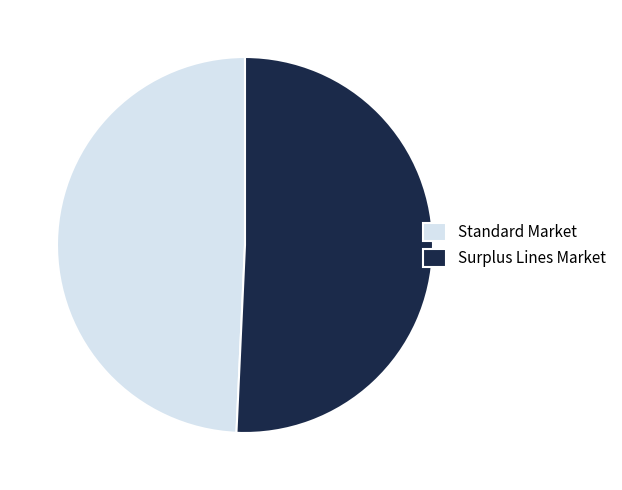

Count the number of slices in the pie.

2